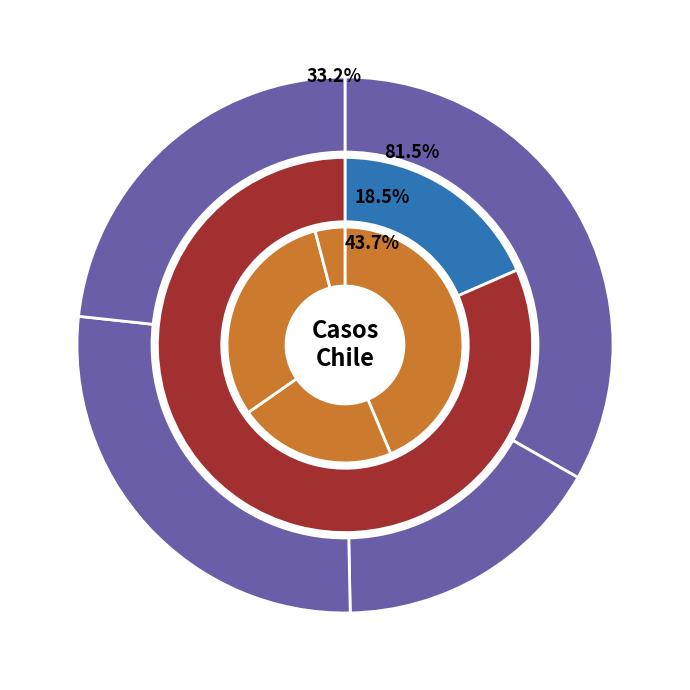

To the nearest percent, what is the combined percentage of activos and fallecidos?

100%